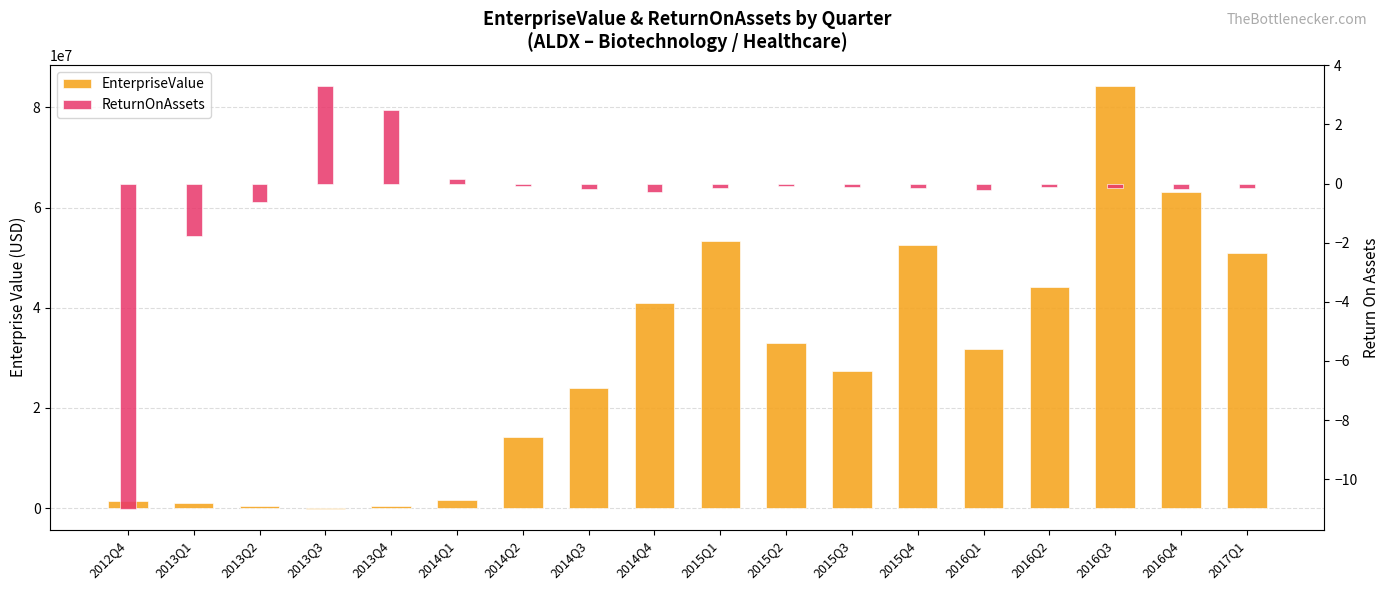

How many values in EnterpriseValue are above zero?

17